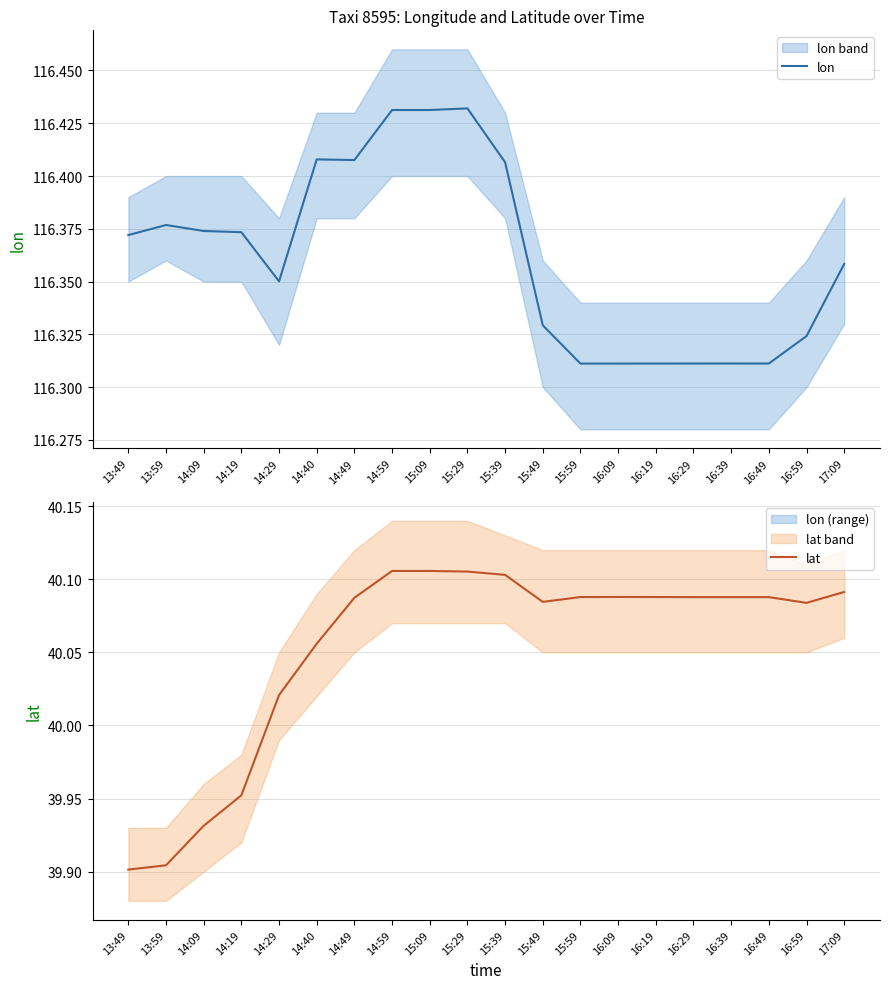

What is the spread (max minus min) of values at 16:49?

76.2